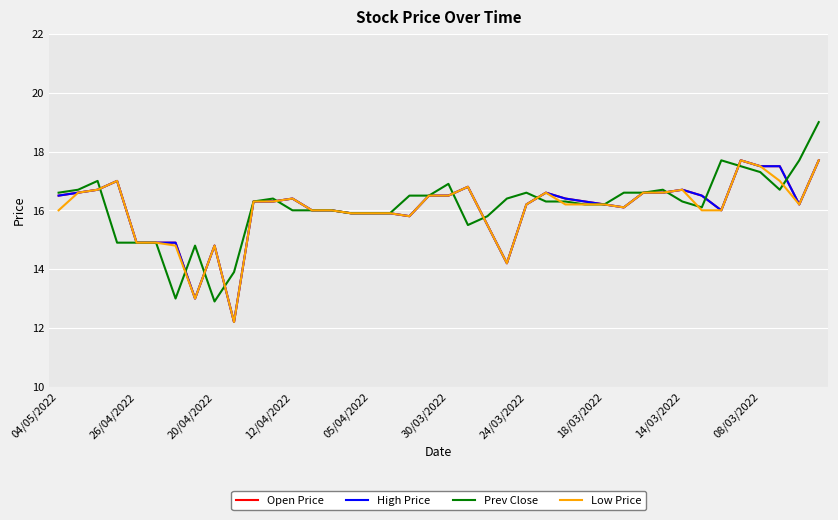

What is the average value of the Open Price series?

16.1